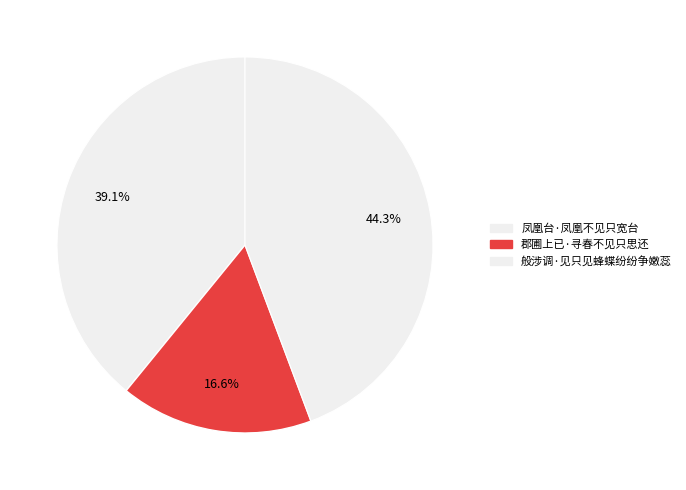

What percentage is the 般涉调·见只见蜂蝶纷纷争嫩蕊 slice, to the nearest percent?

44%